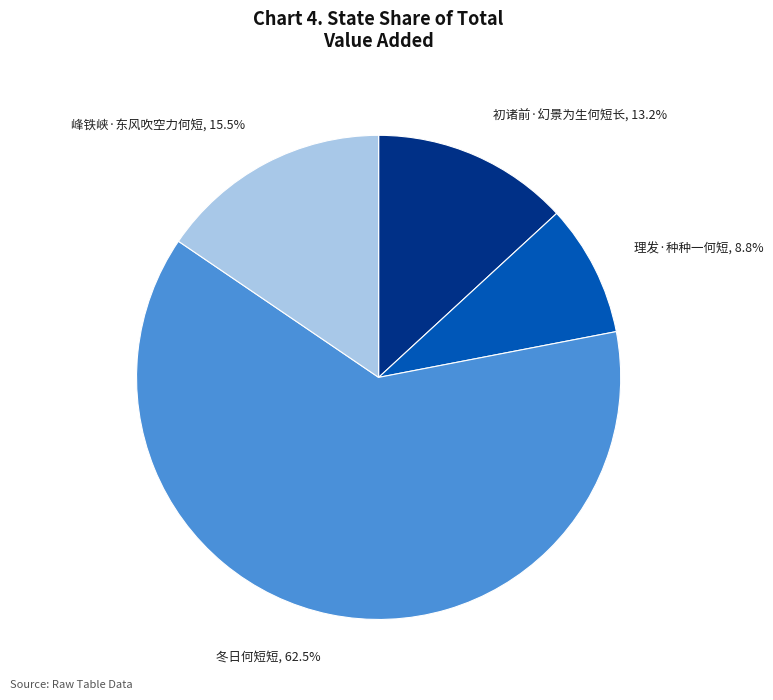

What percentage is the 理发·种种一何短 slice, to the nearest percent?

9%